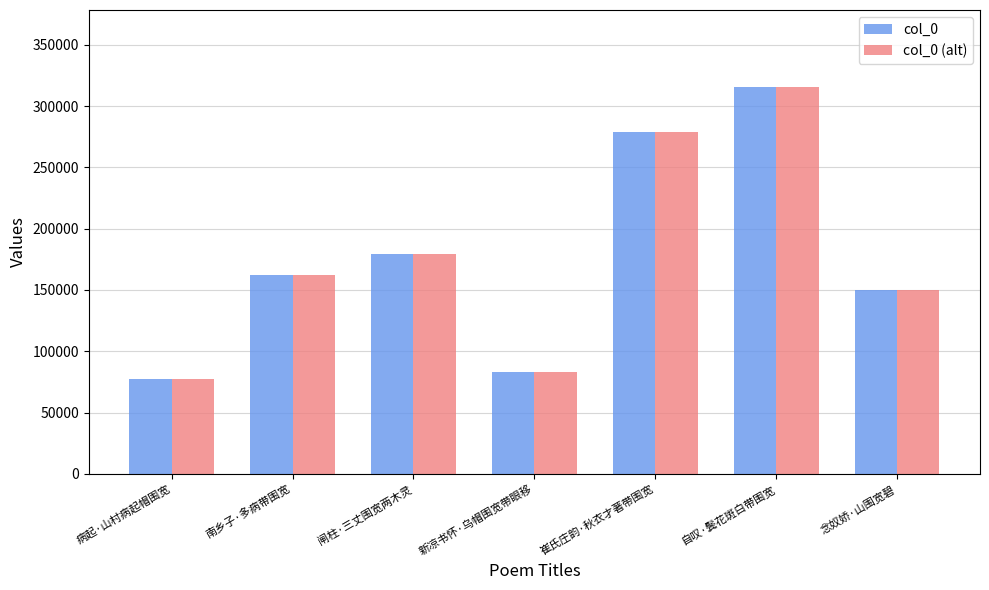

What is the greatest value displayed?

315314